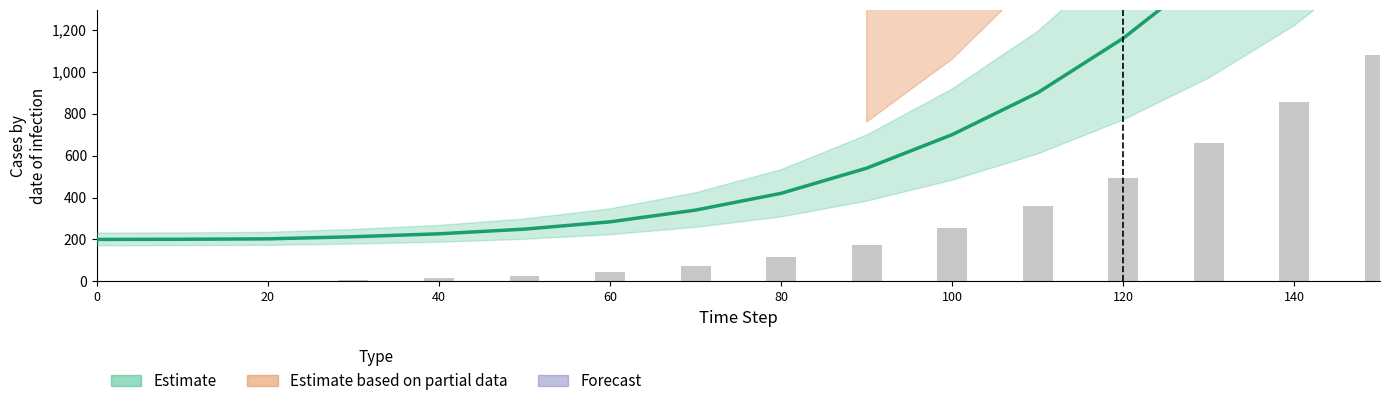

At how many categories does at least one series exceed 2136?

1